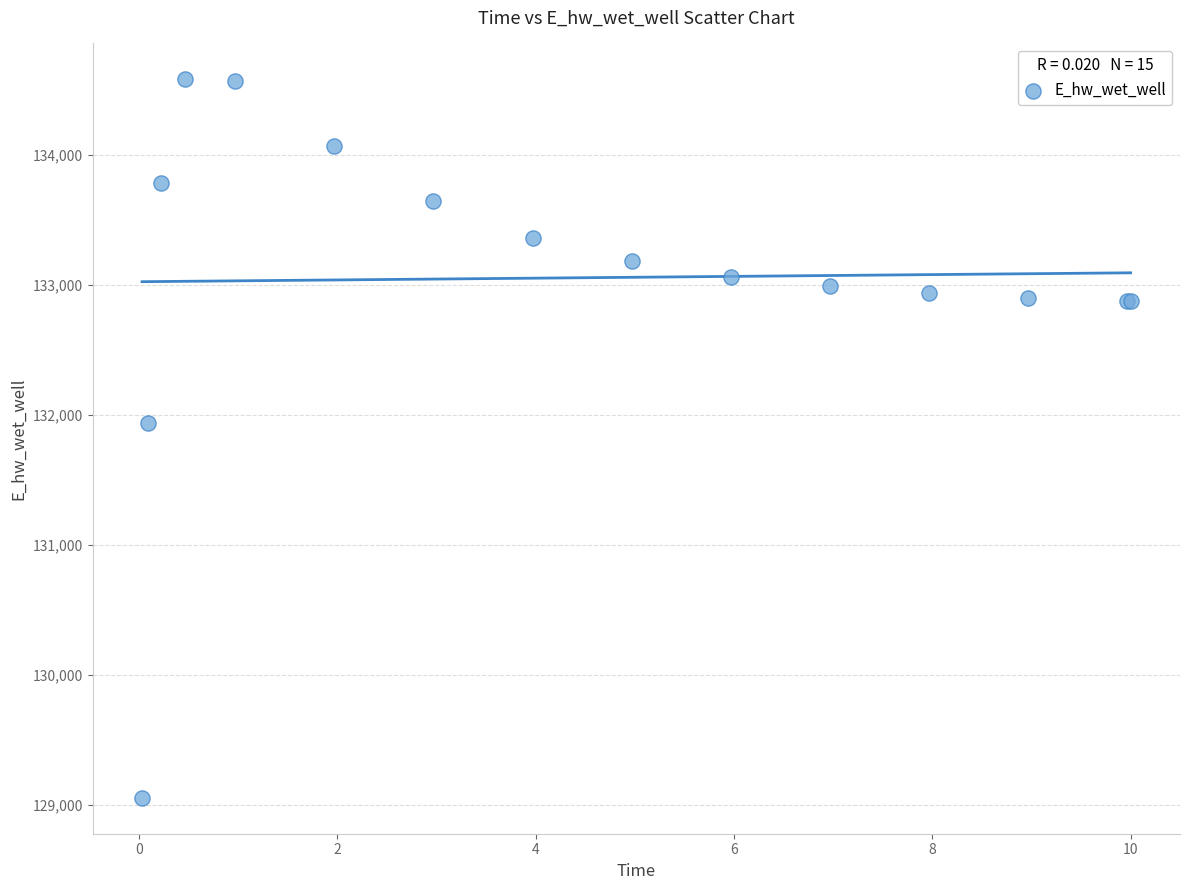

What Y value in the scatter plot is closest to 131814?

131935.0